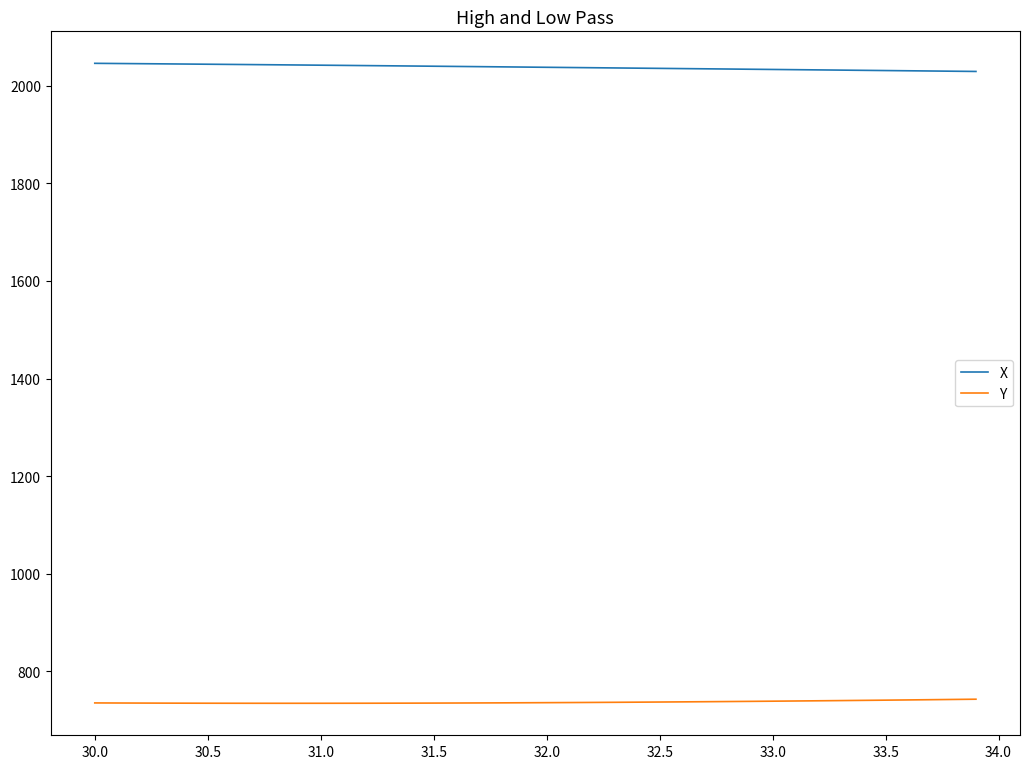

True or false: Y and X cross at least once.

False